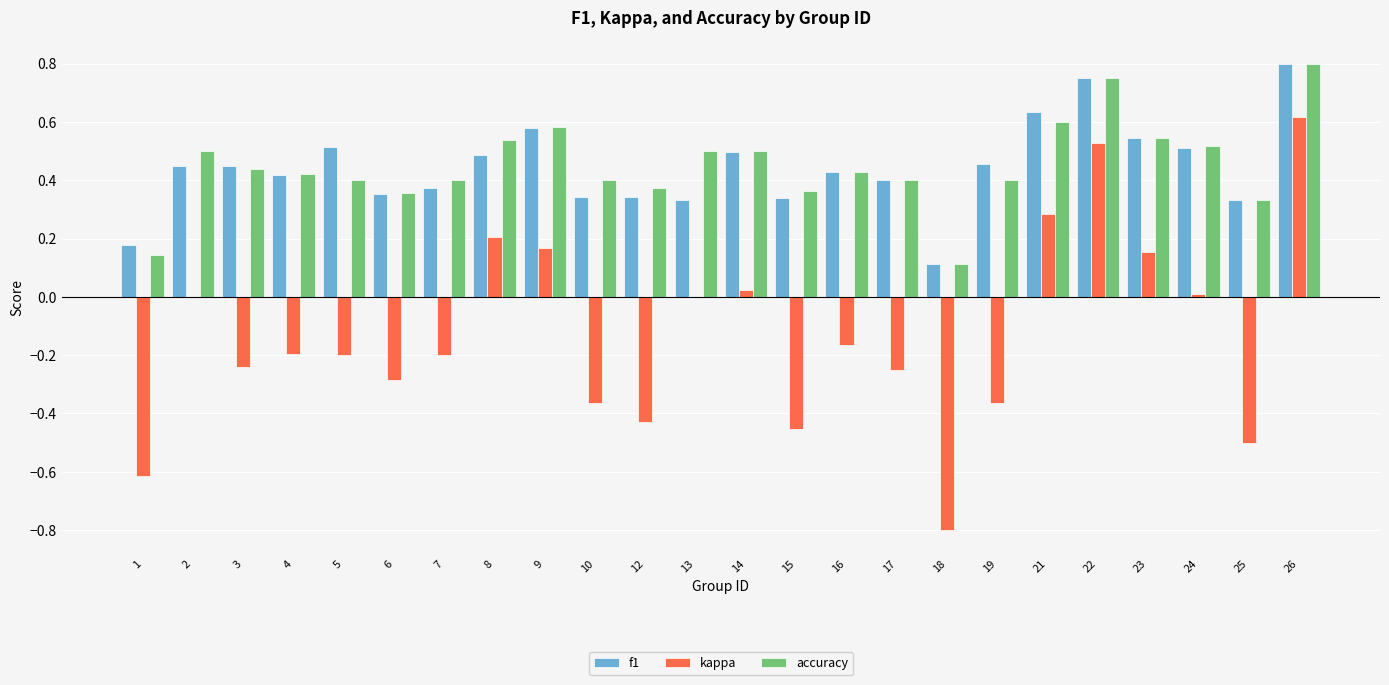

Are the bars horizontal?

No